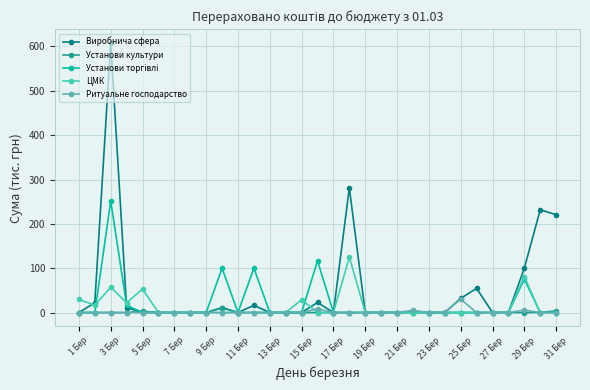

Does the chart display data point markers on the line(s)?

Yes